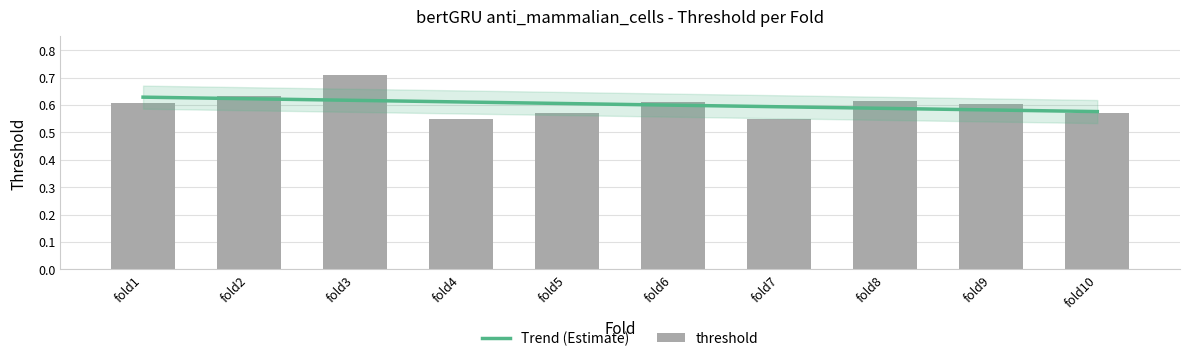

True or false: the data shows 0.6 at fold1.

True